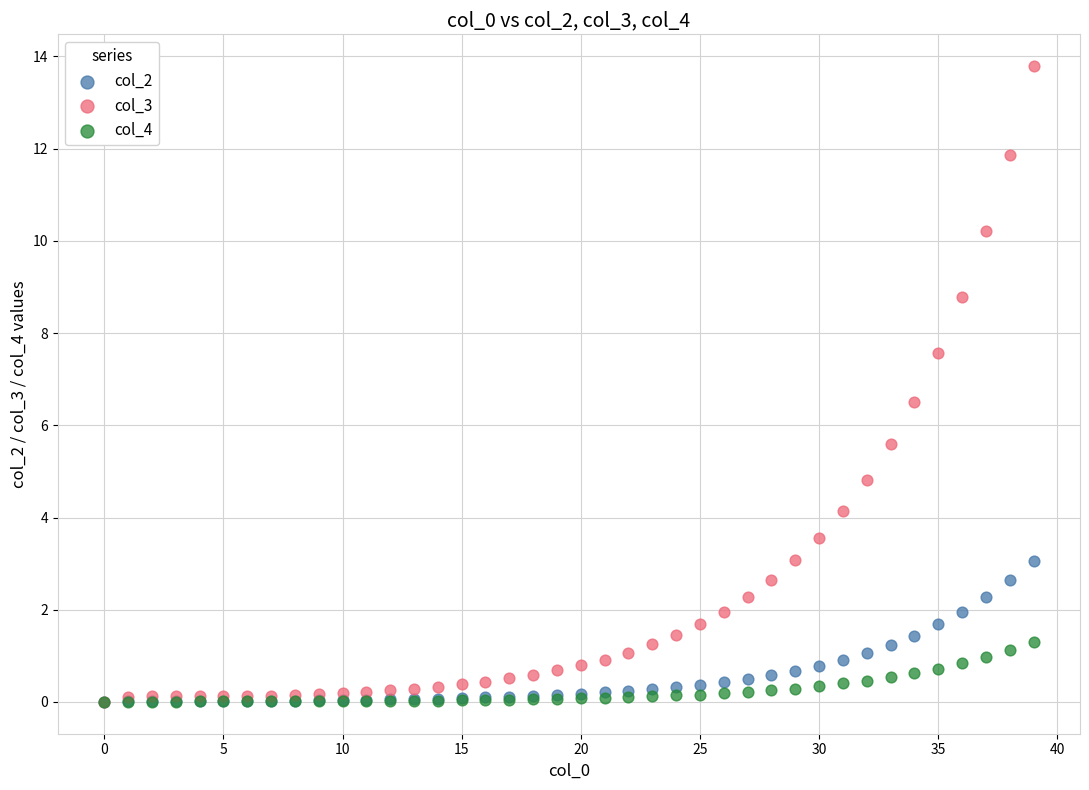

What are all the series names shown in the legend?

col_2, col_3, col_4